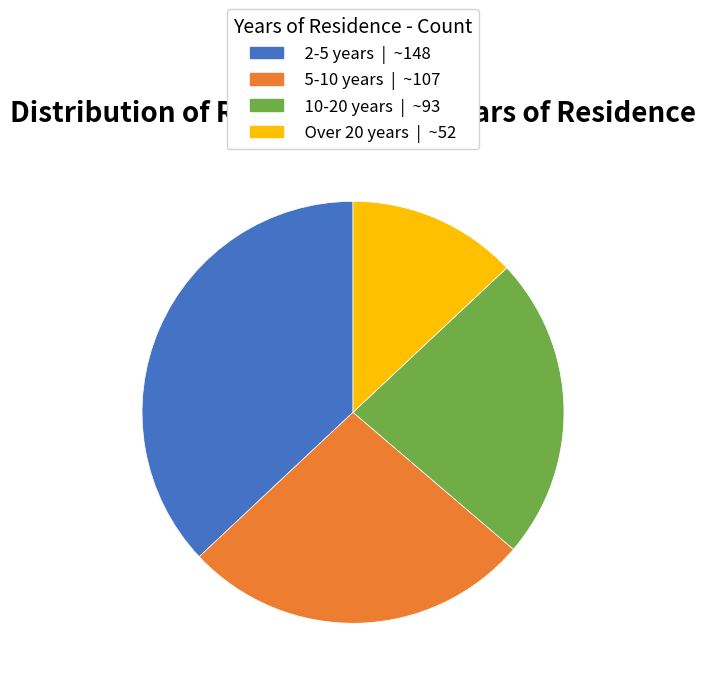

True or false: 10-20 years accounts for 17% of the total.

False